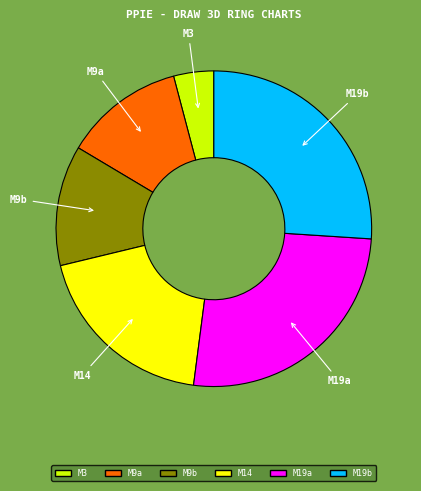

Is the sum of M19a and M3 greater than half?

No